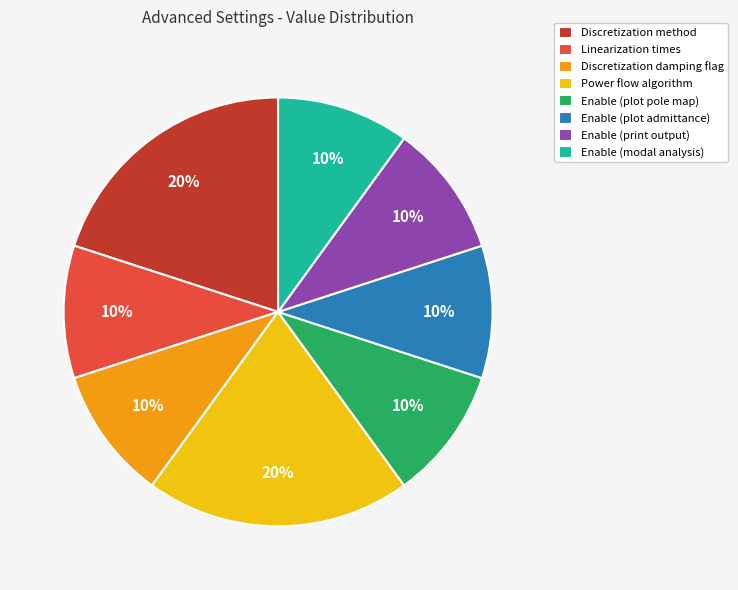

Count the number of slices in the pie.

8